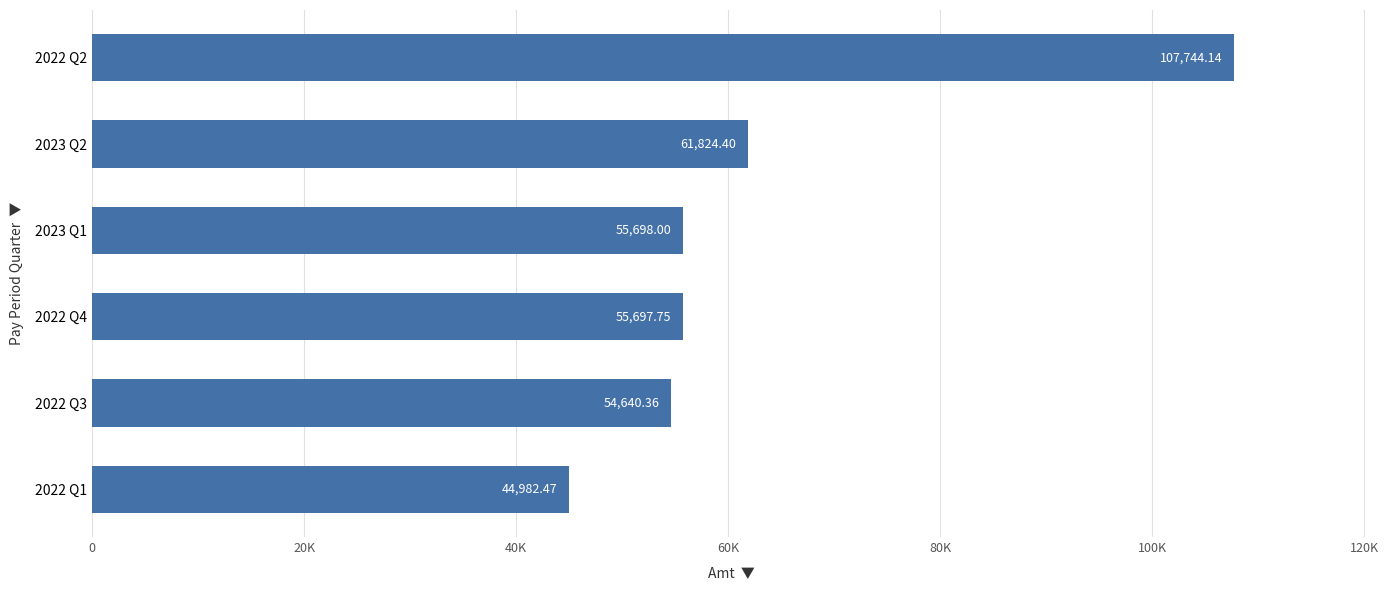

What is the sum of all values?

380587.1